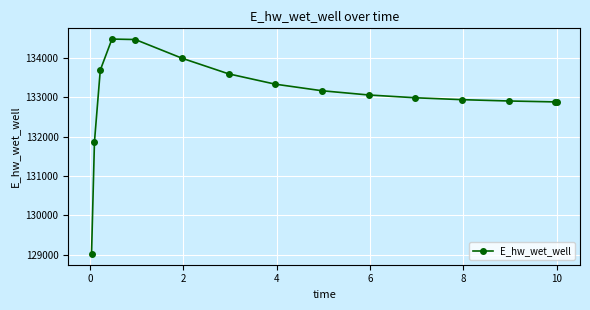

What is the maximum value shown in the chart?

134482.0